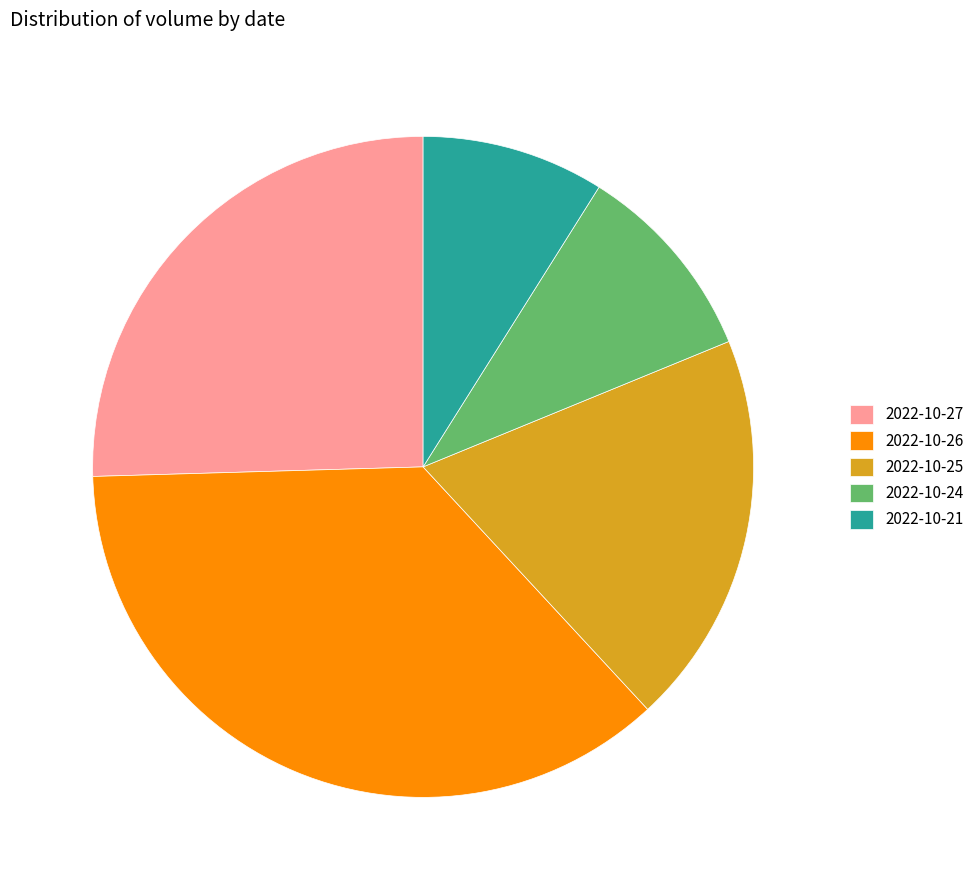

What is the ratio of the value at 2022-10-26 to the value at 2022-10-21?

4.1